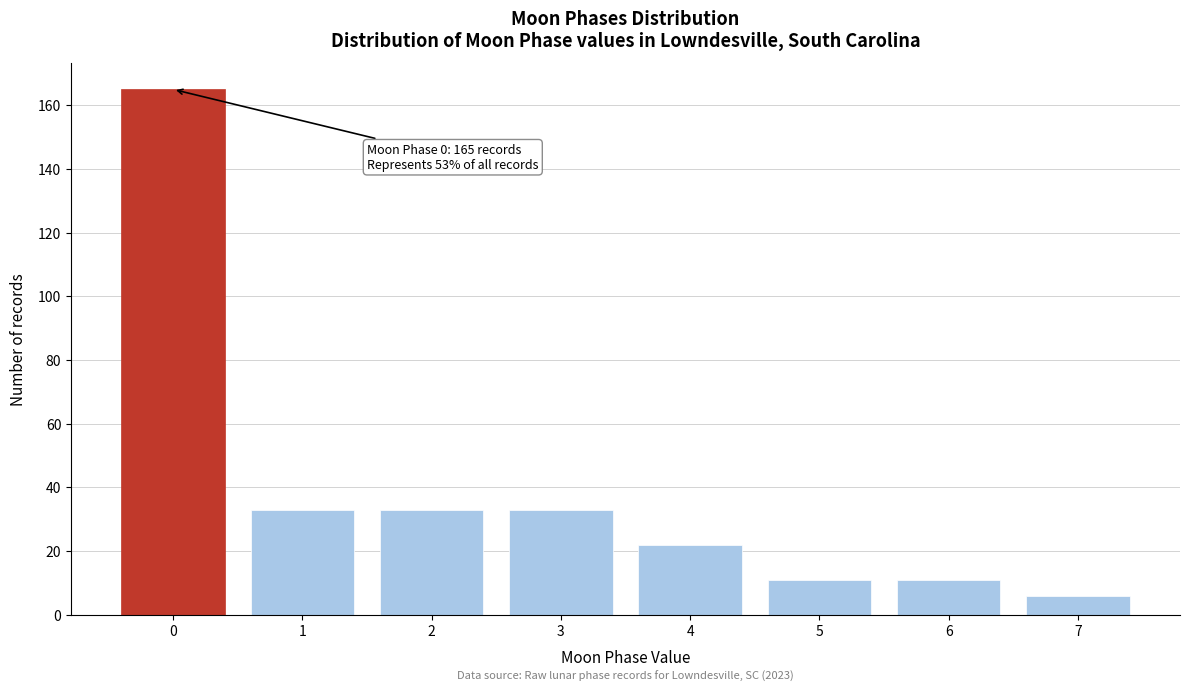

Reading left to right, extract all data points from this chart.

0=165	1=33	2=33	3=33	4=22	5=11	6=11	7=6